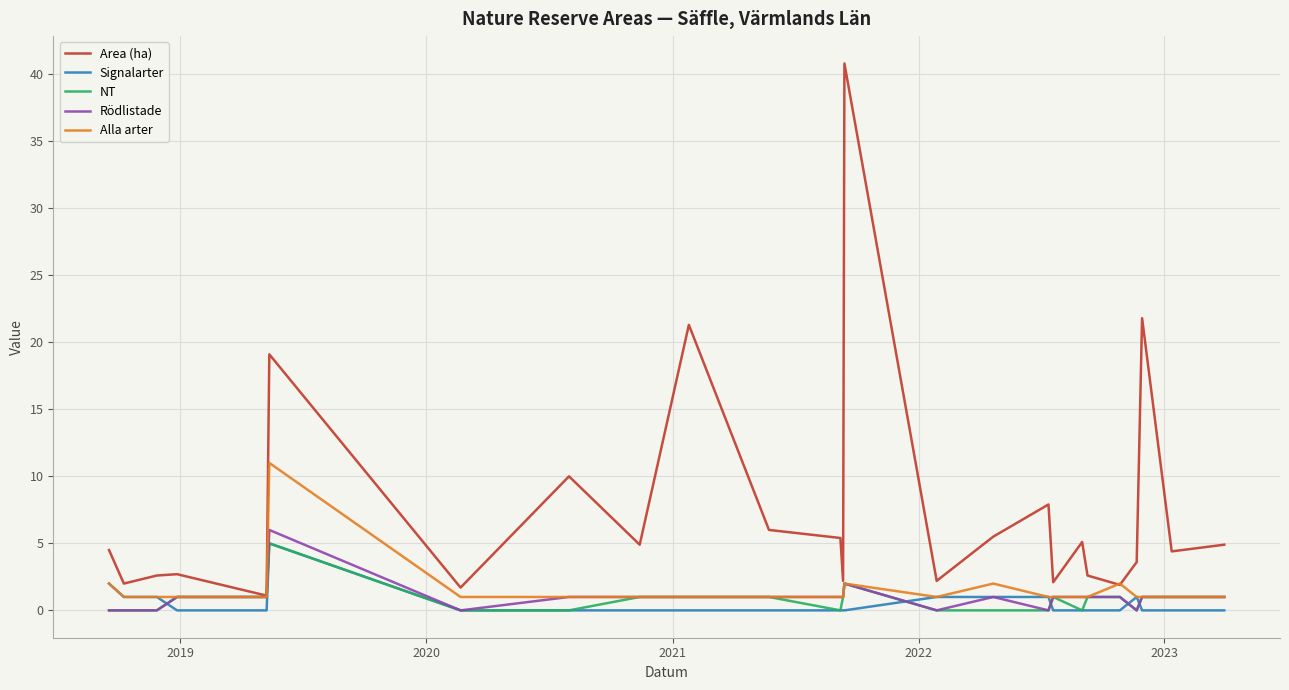

Which series has the widest spread of values?

Area (ha)